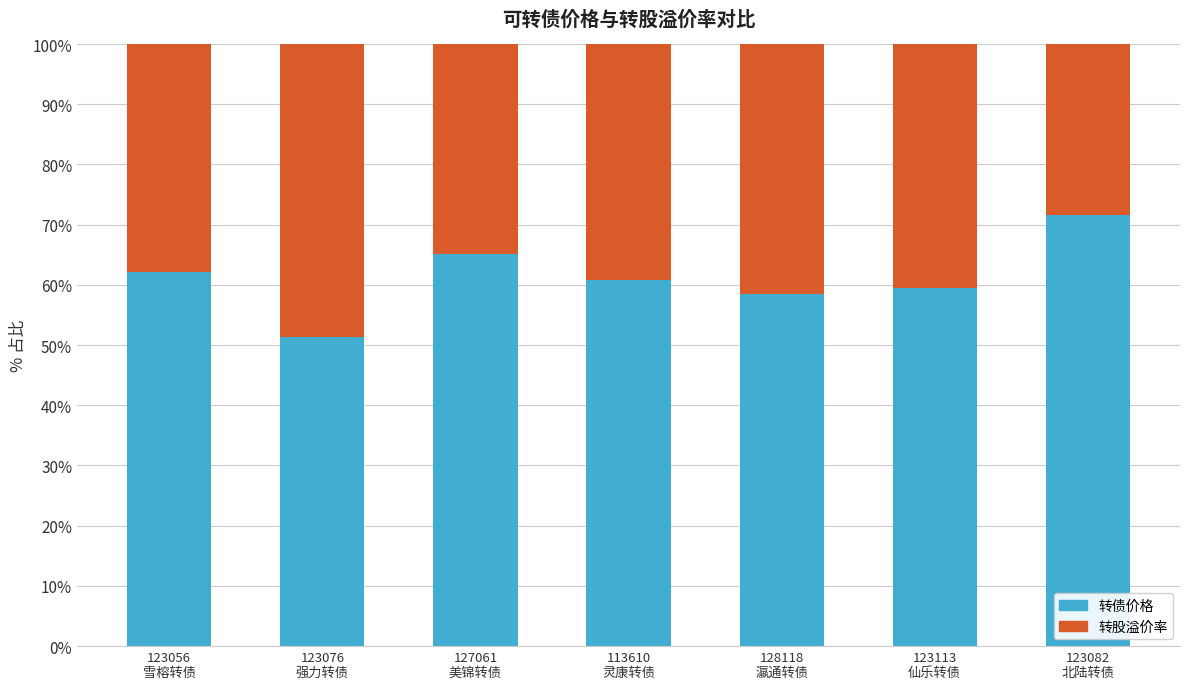

Reading right to left, transcribe the values for 转债价格.

71.6	59.4	58.5	60.8	65.1	51.3	62.1